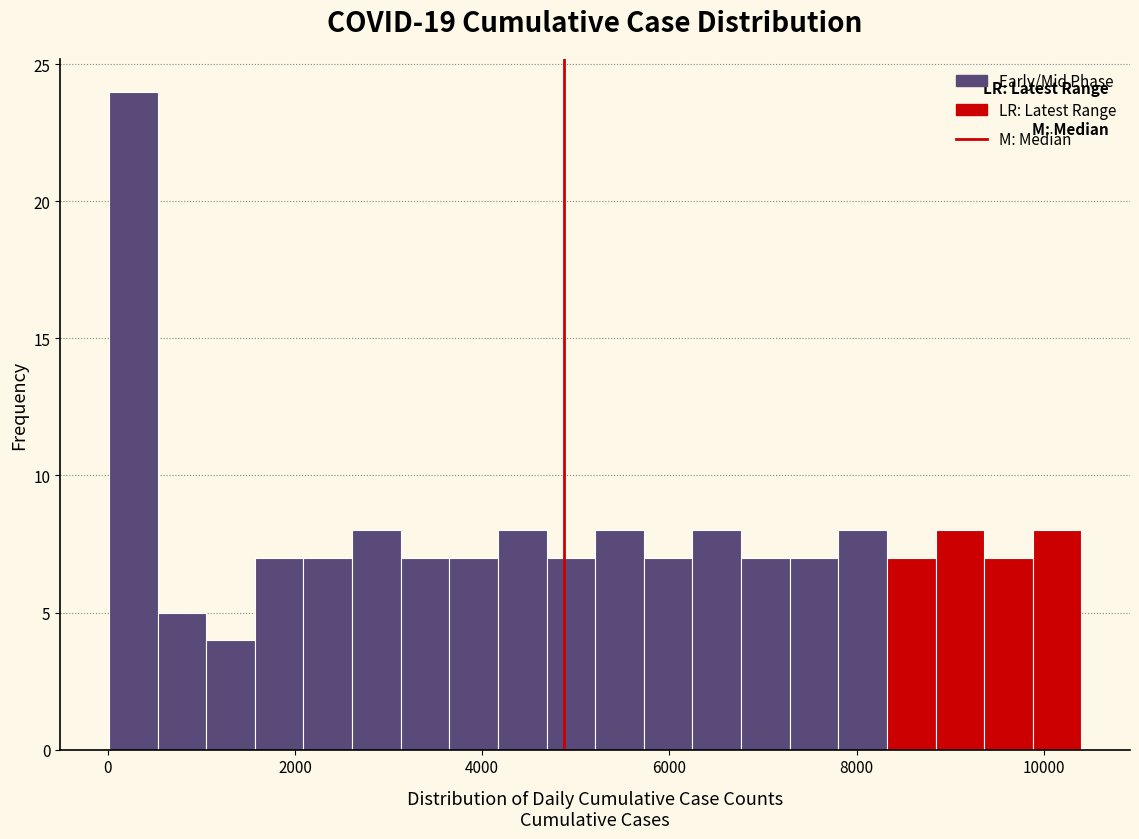

Around what value on the x-axis is the tallest bar? Give the approximate position of its centre, as read against the axis.

200